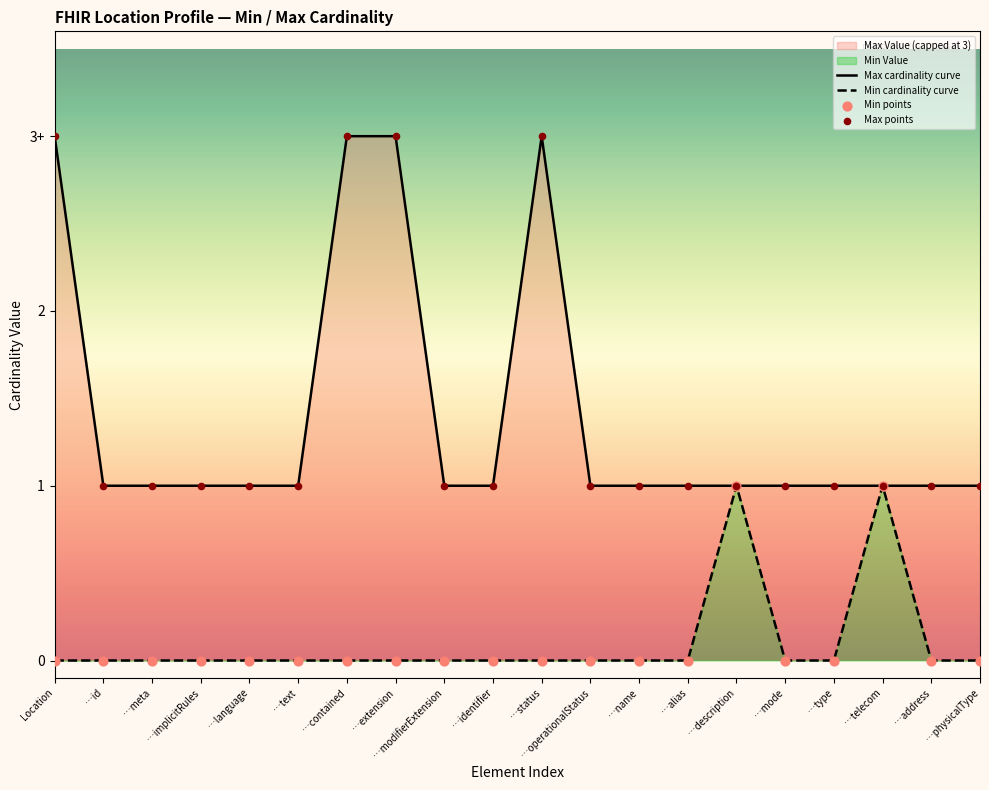

At how many categories does at least one series exceed 2?

4